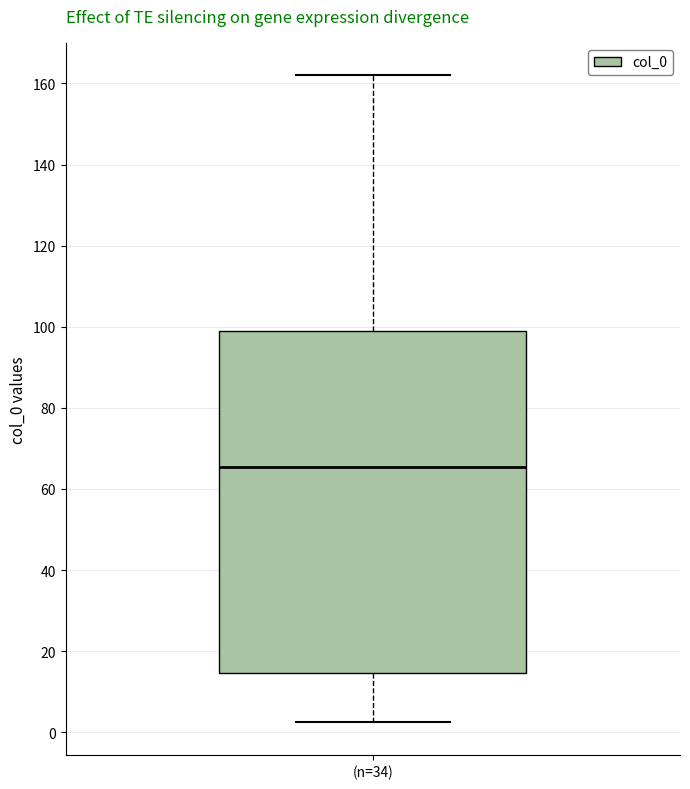

Read this box plot against the y-axis: the position of the median line, the range covered by the box, and the ends of both whiskers. The values are not printed on the chart, so give them approximately, as read against the axis.

median 66, box 14 to 98, whiskers 2 to 162